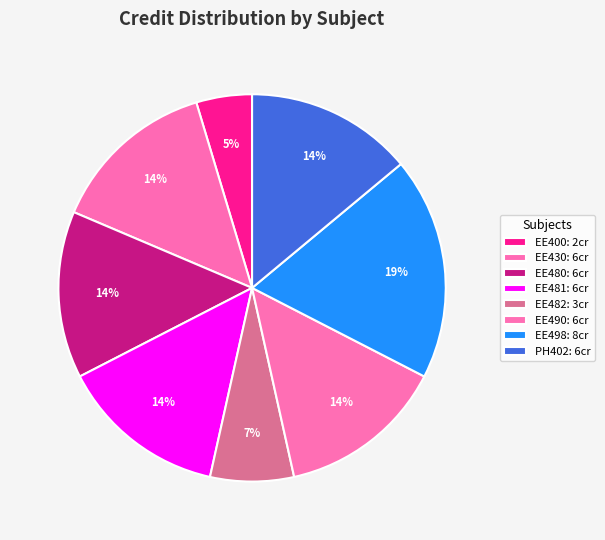

What percentage is the EE498 slice, to the nearest percent?

19%